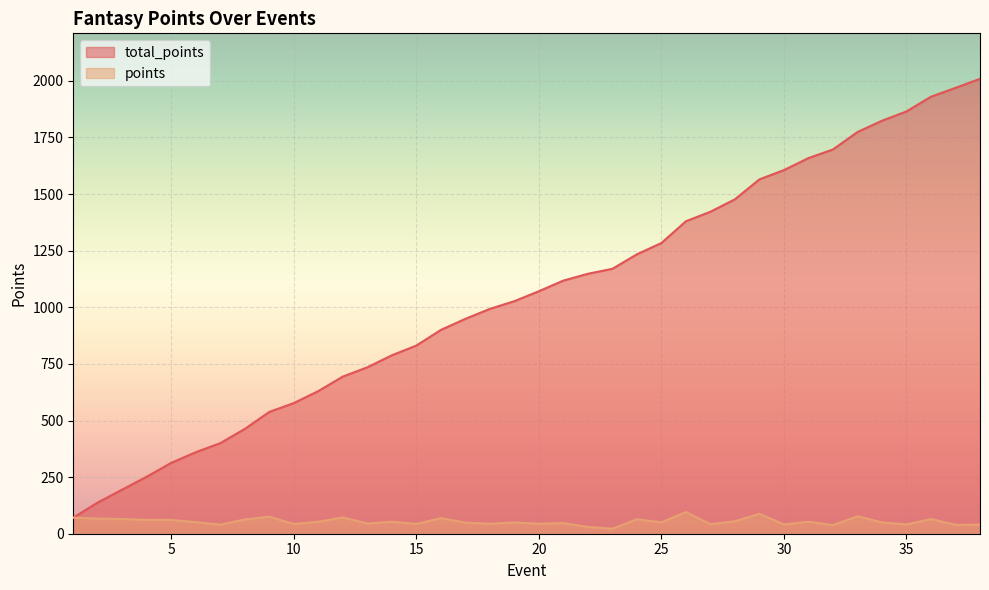

What is the difference between the total_points values at 10 and 20?

494